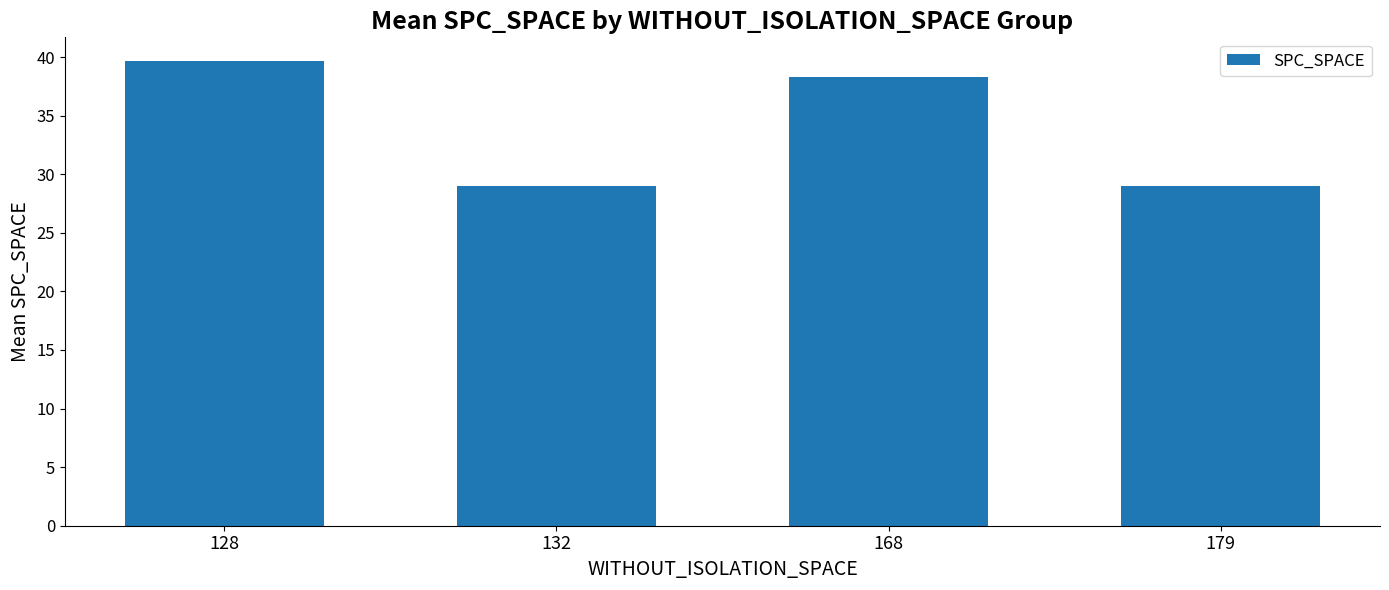

True or false: the data shows 10.7 at 168.

False